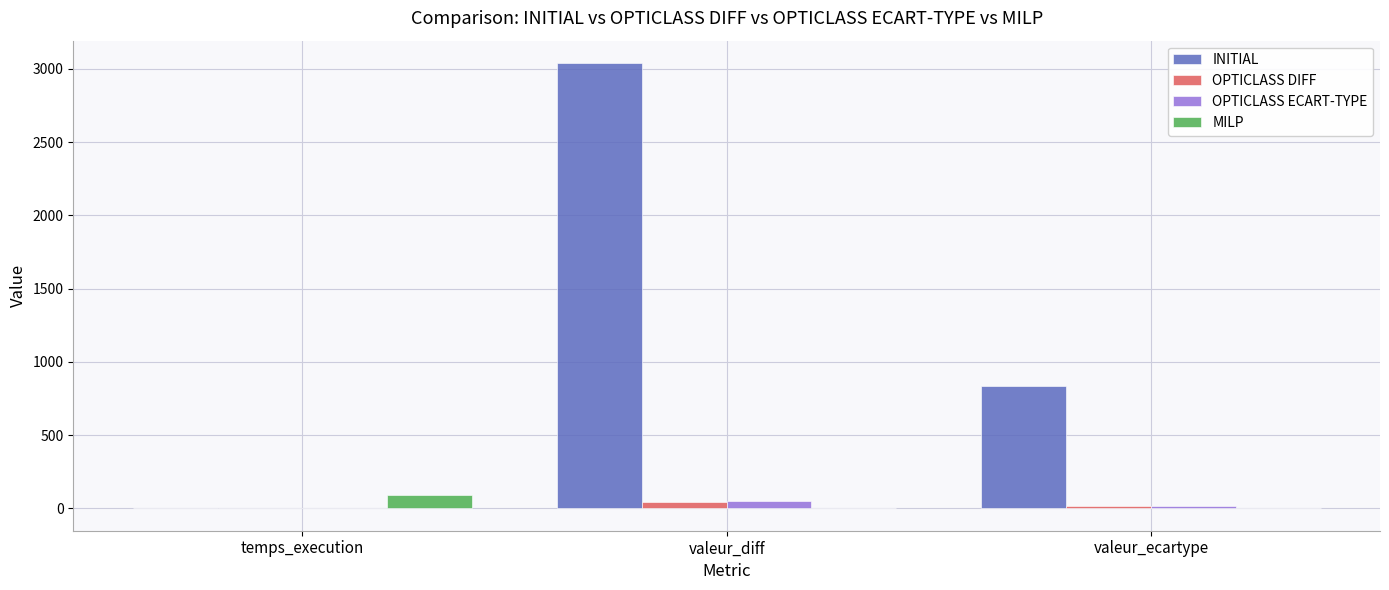

At which category is the sum across all series the highest?

valeur_diff